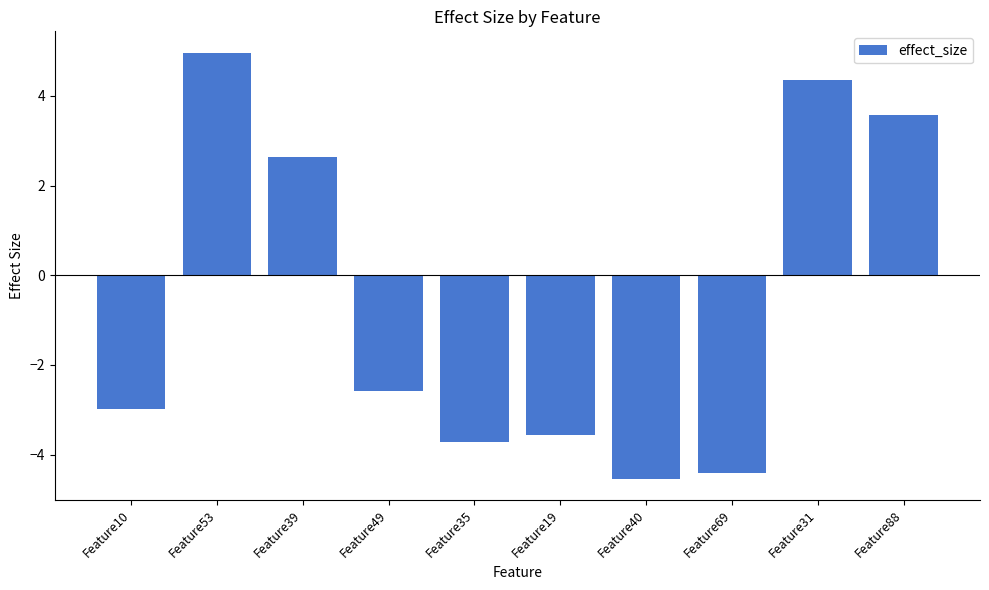

What is the smallest value displayed?

-4.5